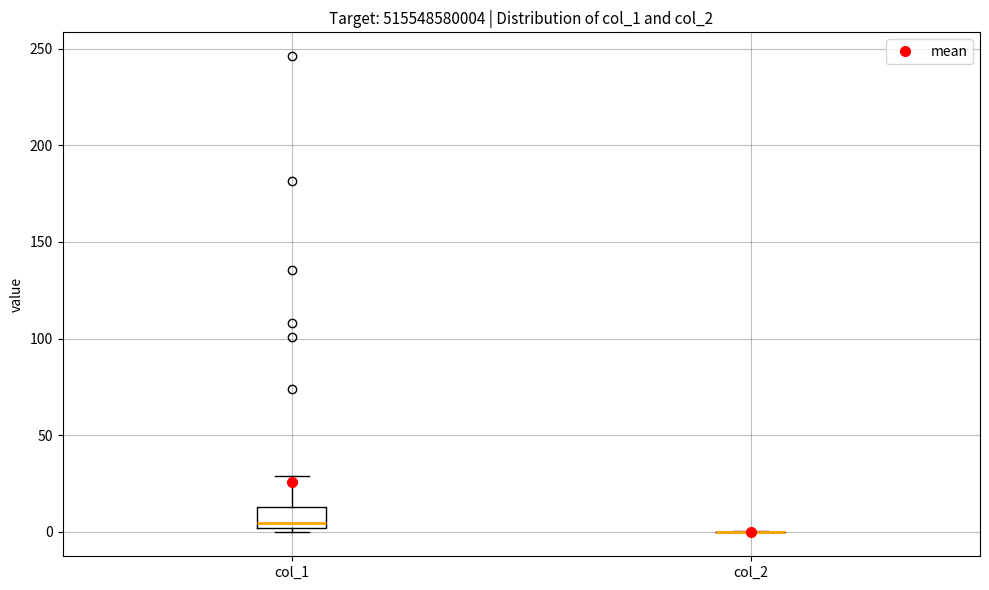

Reading left to right, transcribe this box plot: for each box, give where its median line is, the range the box spans, and where its two whiskers end, as read against the y-axis. The values are not printed on the chart, so give them approximately, as read against the axis.

col_1: median 5, box 0 to 15, whiskers 0 (just below the box's lower edge) to 30
col_2: box collapsed to a line at 0, whiskers 0 to 0